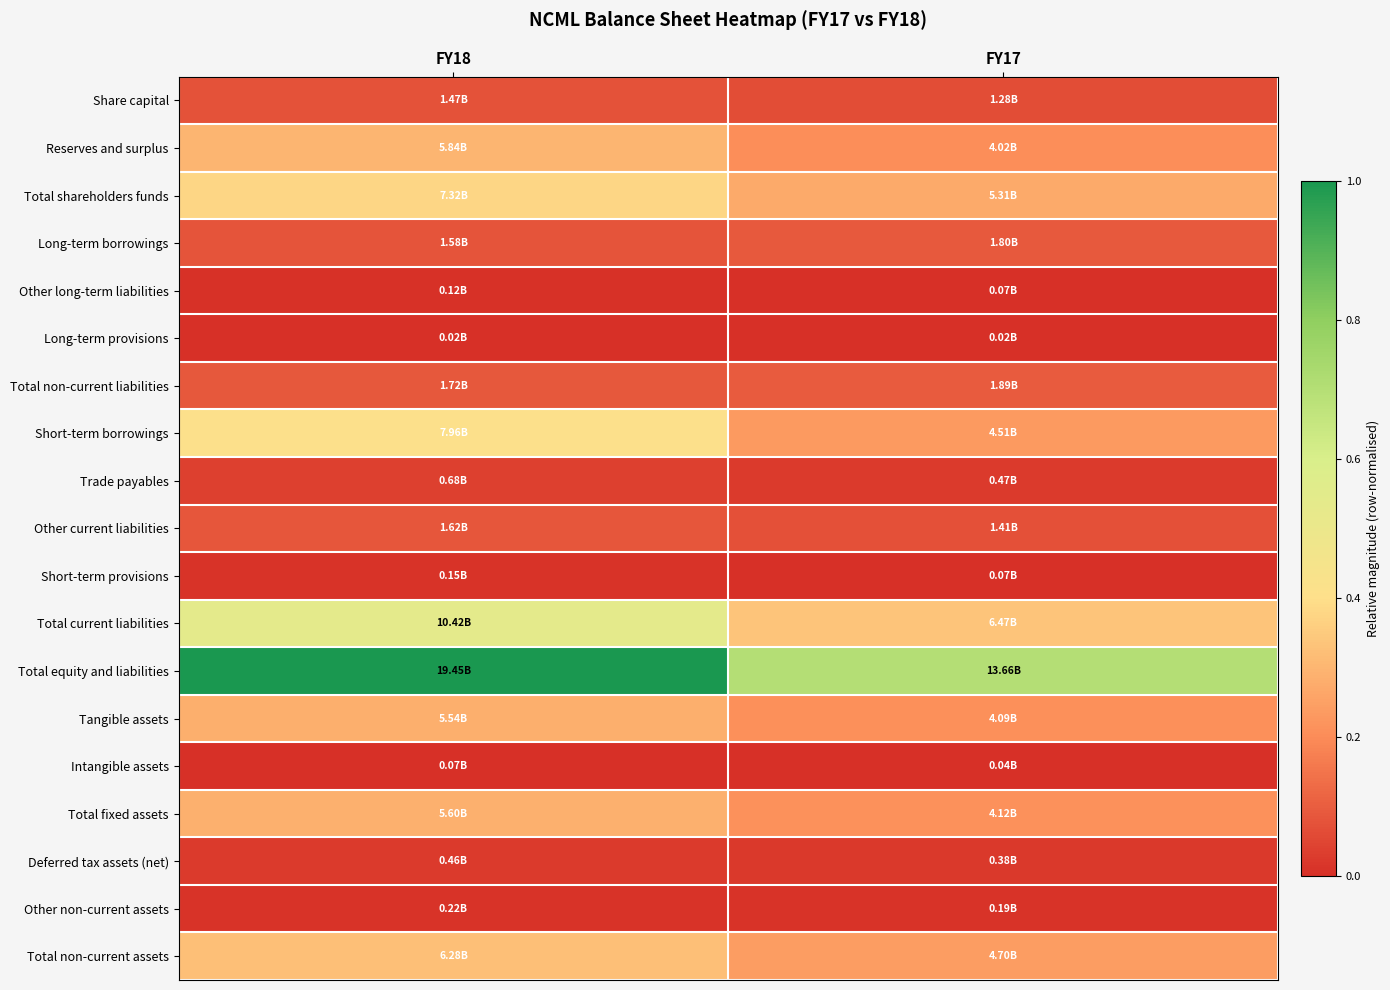

Reading right to left, what are all the values shown in this chart?

Share capital: FY17=0.1	FY18=0.1
Reserves and surplus: FY17=0.2	FY18=0.3
Total shareholders funds: FY17=0.3	FY18=0.4
Long-term borrowings: FY17=0.1	FY18=0.1
Other long-term liabilities: FY17=0.0	FY18=0.0
Long-term provisions: FY17=0.0	FY18=0.0
Total non-current liabilities: FY17=0.1	FY18=0.1
Short-term borrowings: FY17=0.2	FY18=0.4
Trade payables: FY17=0.0	FY18=0.0
Other current liabilities: FY17=0.1	FY18=0.1
Short-term provisions: FY17=0.0	FY18=0.0
Total current liabilities: FY17=0.3	FY18=0.5
Total equity and liabilities: FY17=0.7	FY18=1.0
Tangible assets: FY17=0.2	FY18=0.3
Intangible assets: FY17=0.0	FY18=0.0
Total fixed assets: FY17=0.2	FY18=0.3
Deferred tax assets (net): FY17=0.0	FY18=0.0
Other non-current assets: FY17=0.0	FY18=0.0
Total non-current assets: FY17=0.2	FY18=0.3